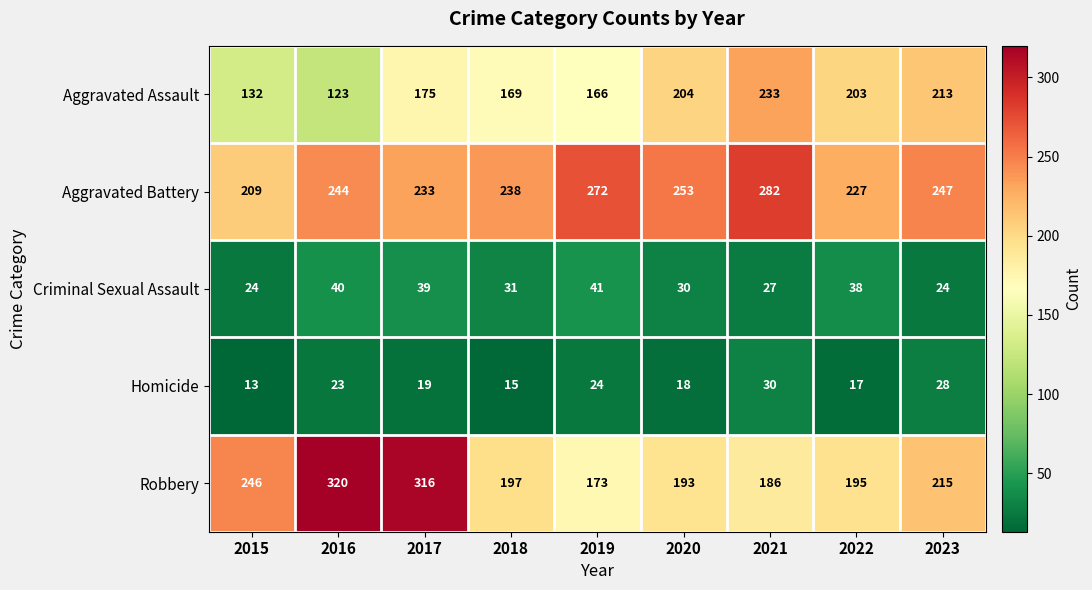

The Robbery series shows 186 at 2021. True or false?

True